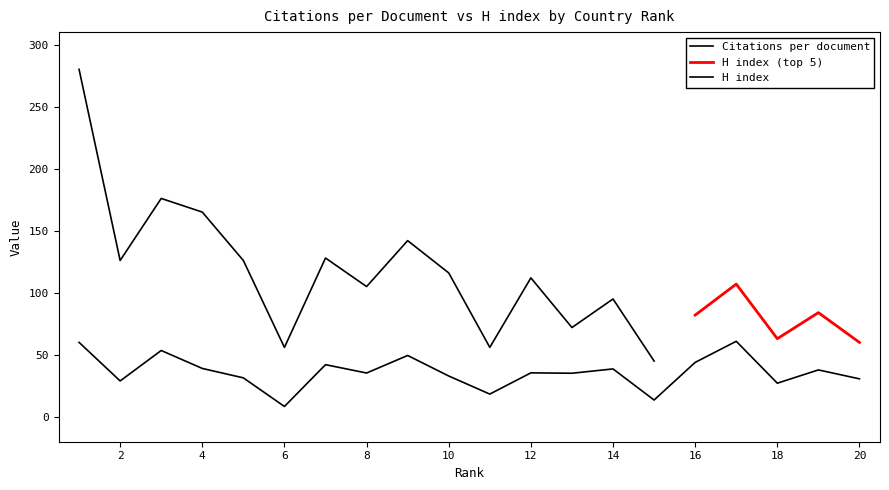

What is the minimum value shown in the chart?

8.4